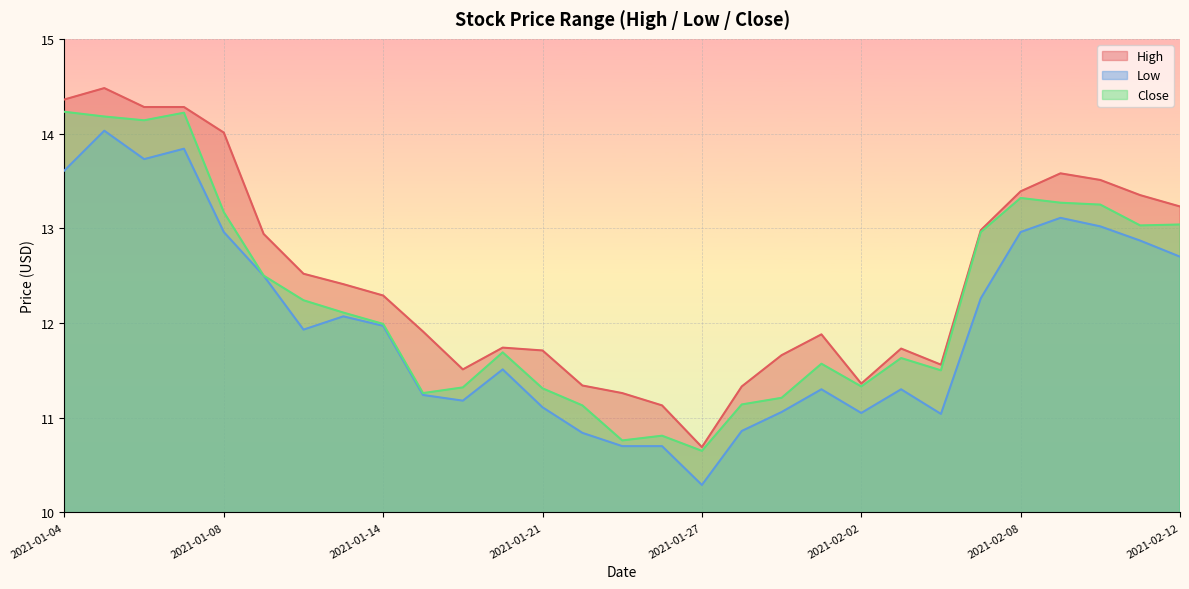

Reading left to right, extract all data points from this chart.

High: 14.4	14.5	14.3	14.3	14.0	12.9	12.5	12.4	12.3	11.9	11.5	11.7	11.7	11.3	11.3	11.1	10.7	11.3	11.7	11.9	11.4	11.7	11.6	13.0	13.4	13.6	13.5	13.4	13.2
Low: 13.6	14.0	13.7	13.8	13.0	12.5	11.9	12.1	12.0	11.2	11.2	11.5	11.1	10.8	10.7	10.7	10.3	10.9	11.1	11.3	11.1	11.3	11.0	12.3	13.0	13.1	13.0	12.9	12.7
Close: 14.2	14.2	14.1	14.2	13.2	12.5	12.2	12.1	12.0	11.3	11.3	11.7	11.3	11.1	10.8	10.8	10.6	11.1	11.2	11.6	11.3	11.6	11.5	13.0	13.3	13.3	13.2	13.0	13.0